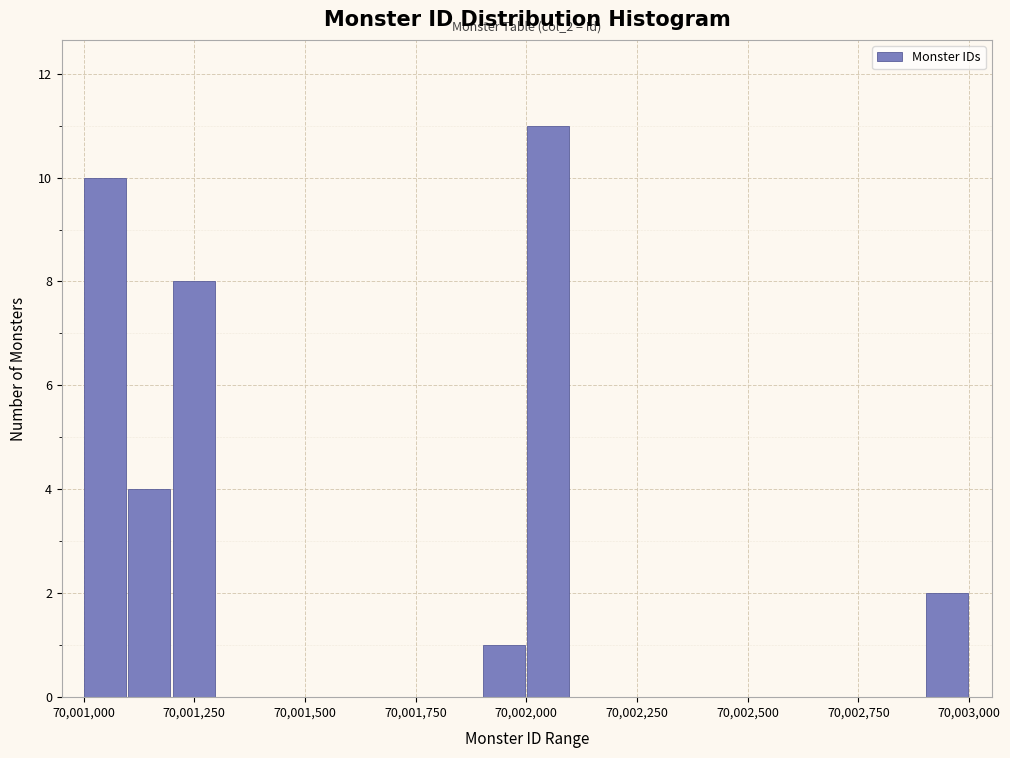

Read against the x-axis, roughly where is the centre of the tallest bar?

70002050